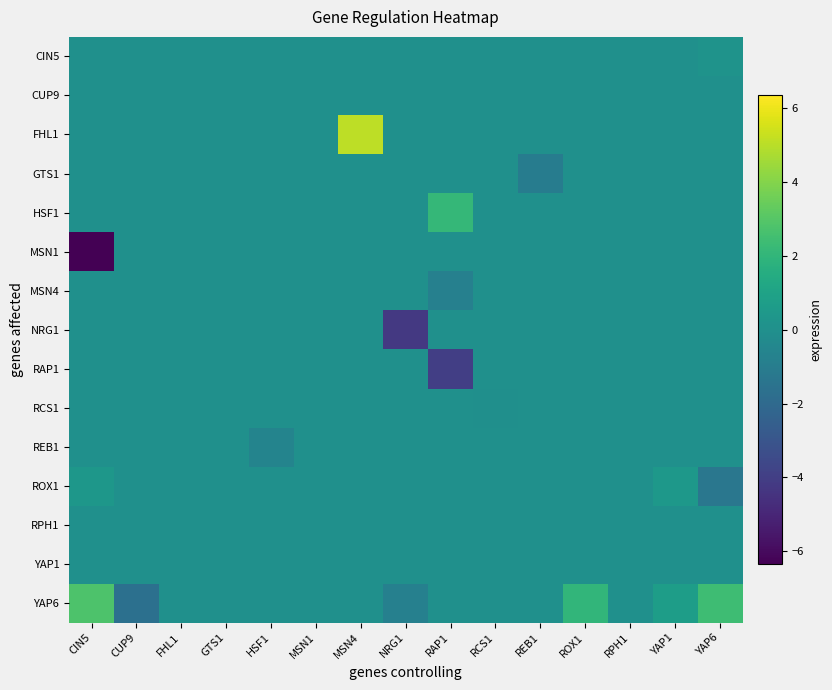

Count the number of data series in this chart.

15